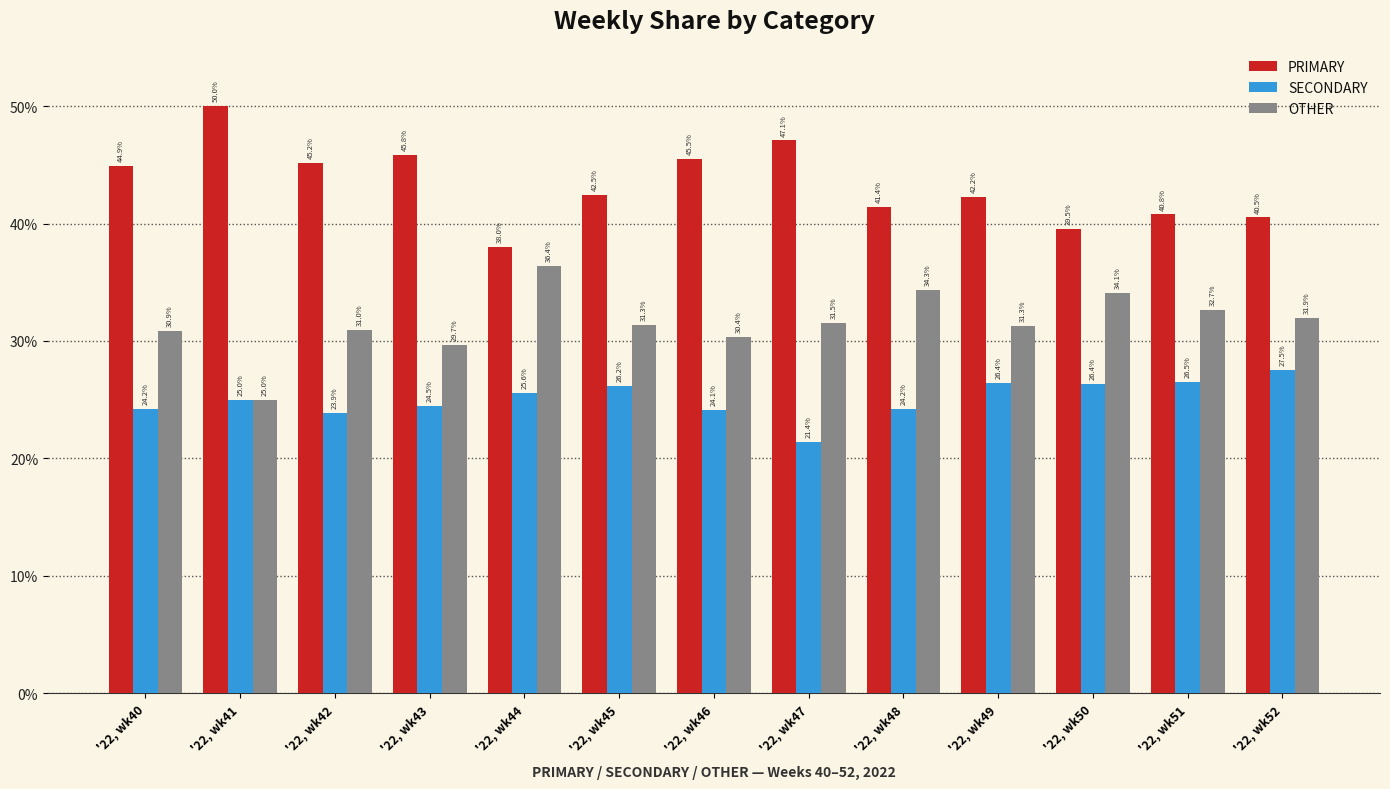

At how many categories does at least one series exceed 39?

12